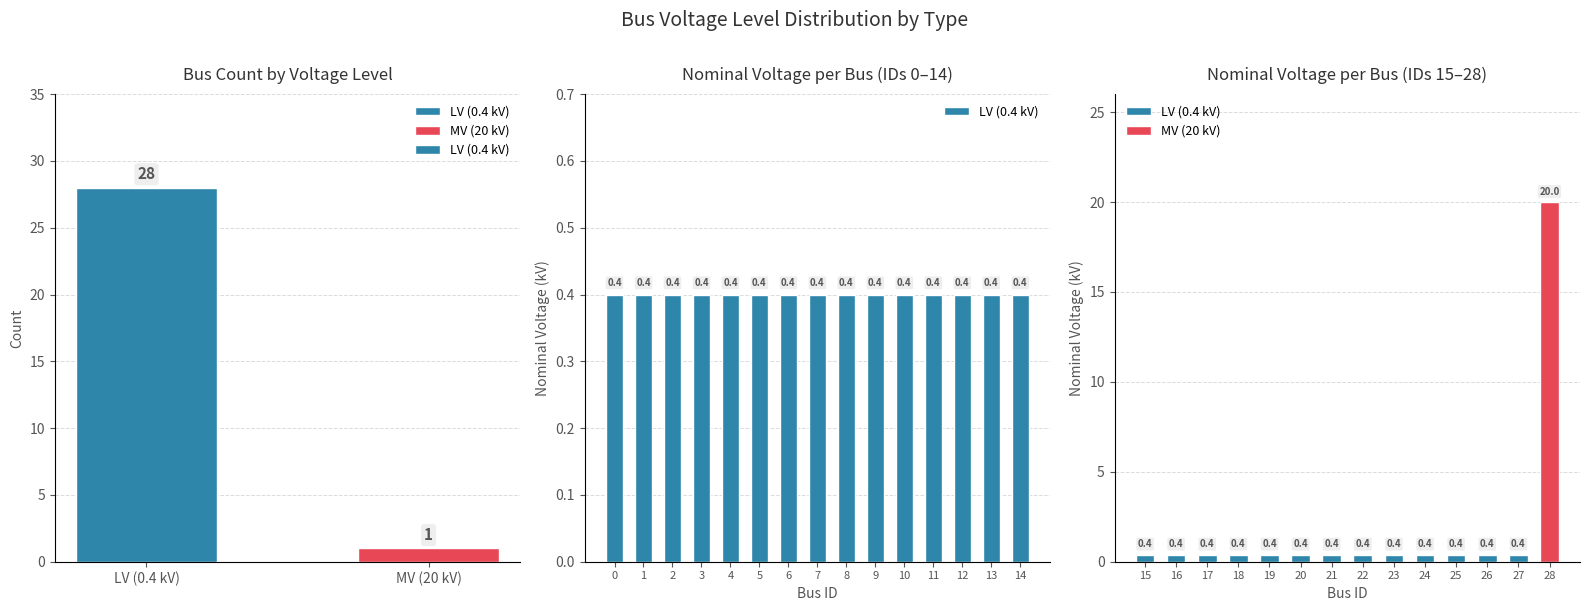

List the series in order of their peak value, highest first.

MV Buses (20 kV), LV Buses (0.4 kV)